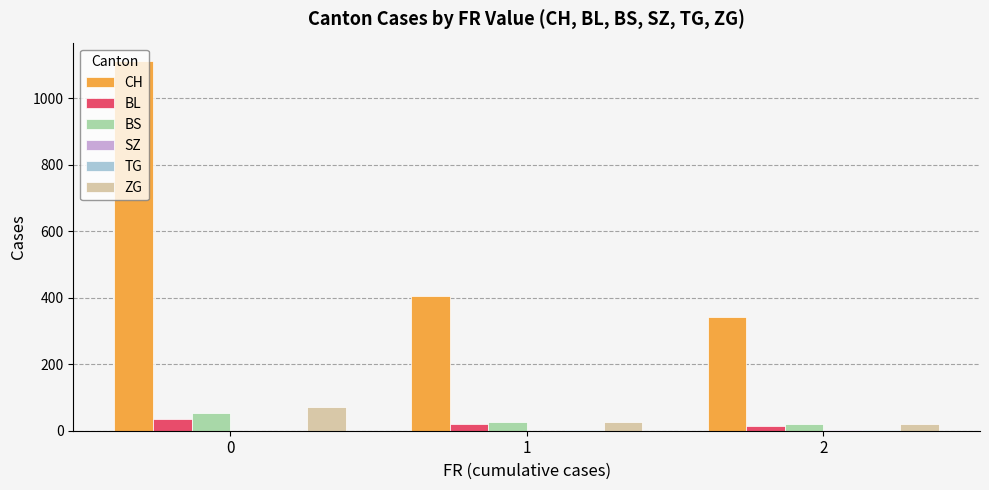

Count the number of data series in this chart.

6